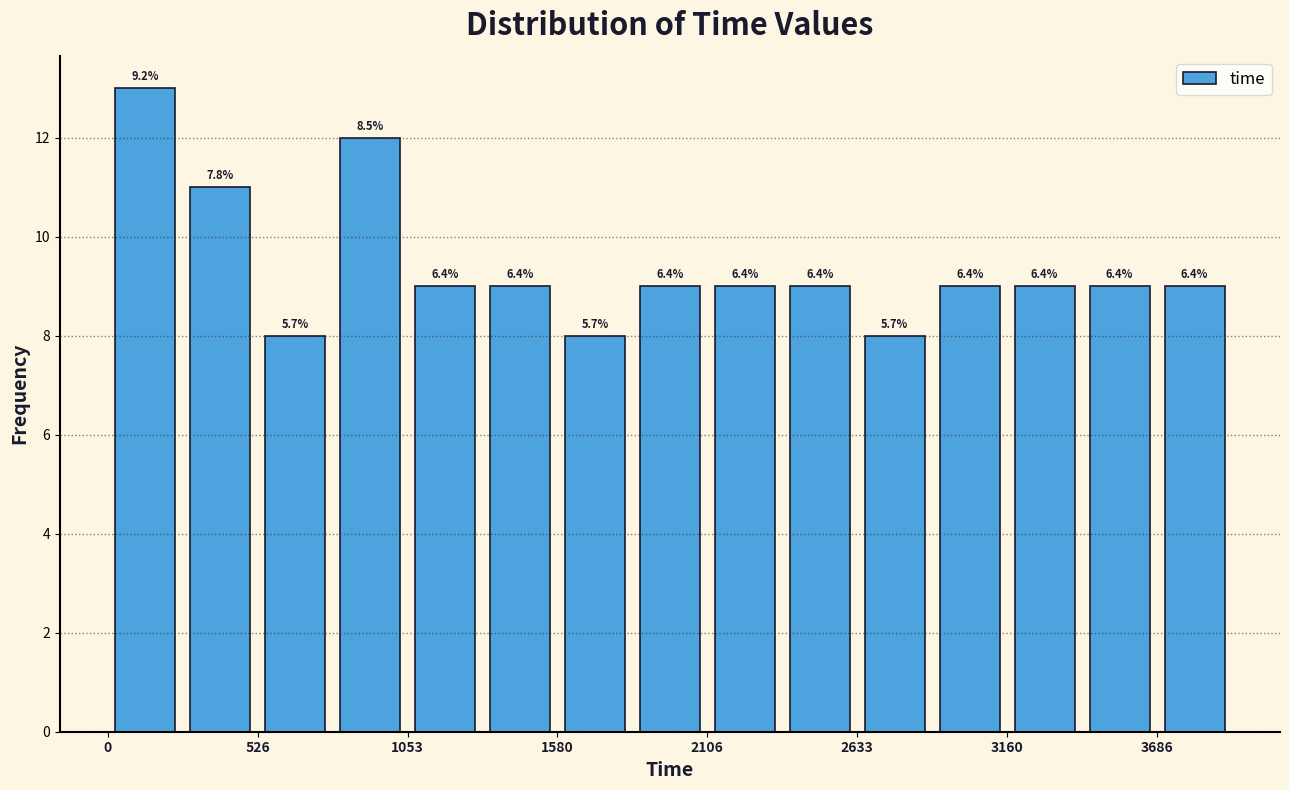

Read against the x-axis, roughly where is the centre of the tallest bar?

100